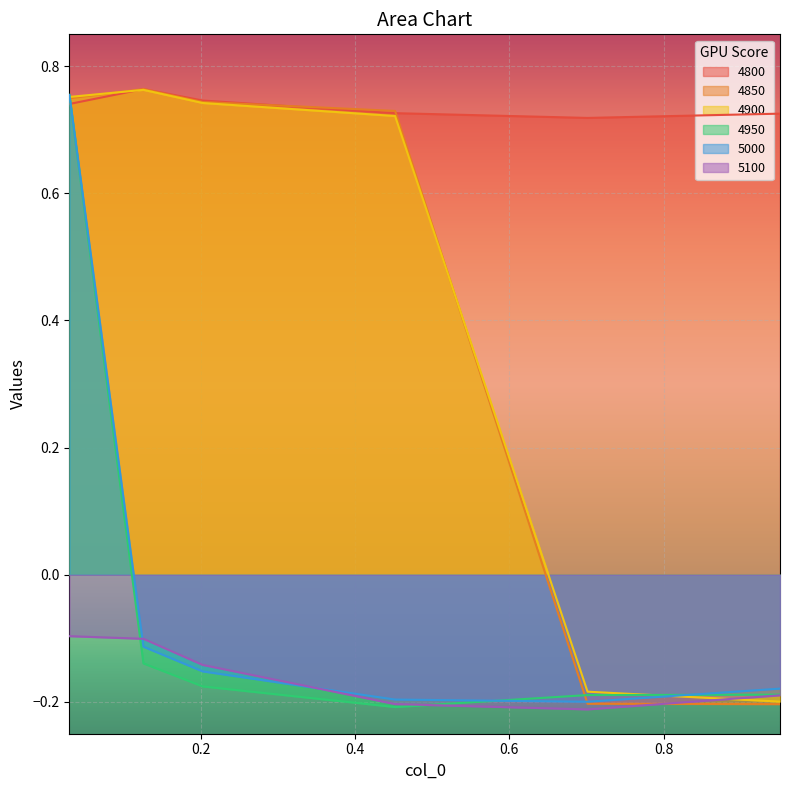

Is it true that 4800 equals 0.5 at 0.4520547945205479?

False